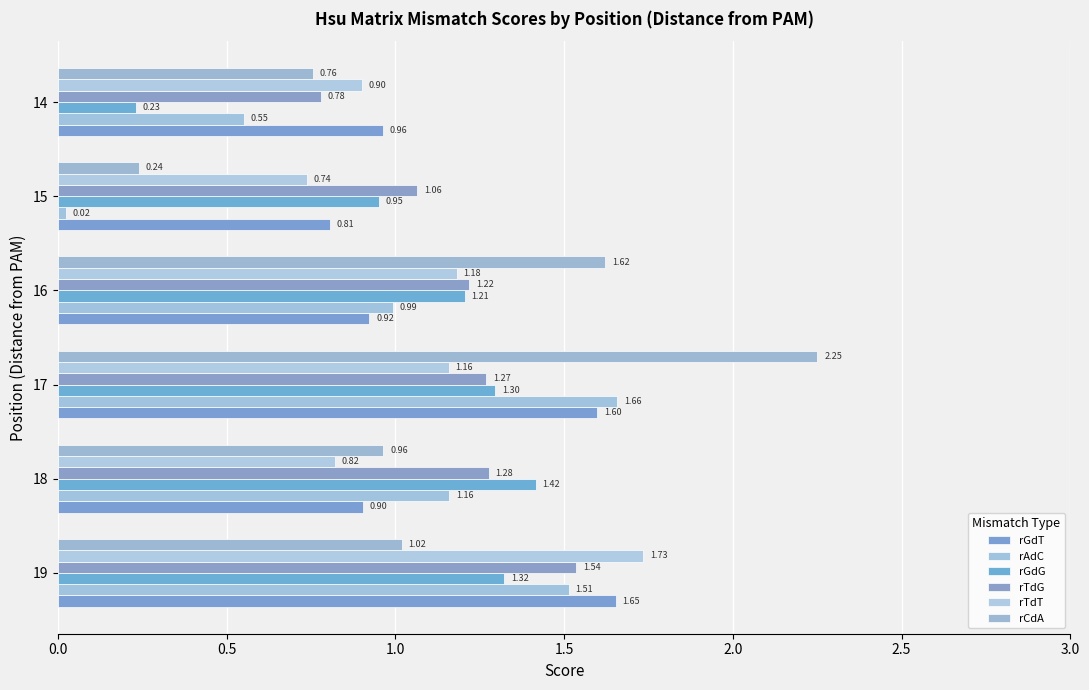

Which series has the largest total across all categories?

rTdG